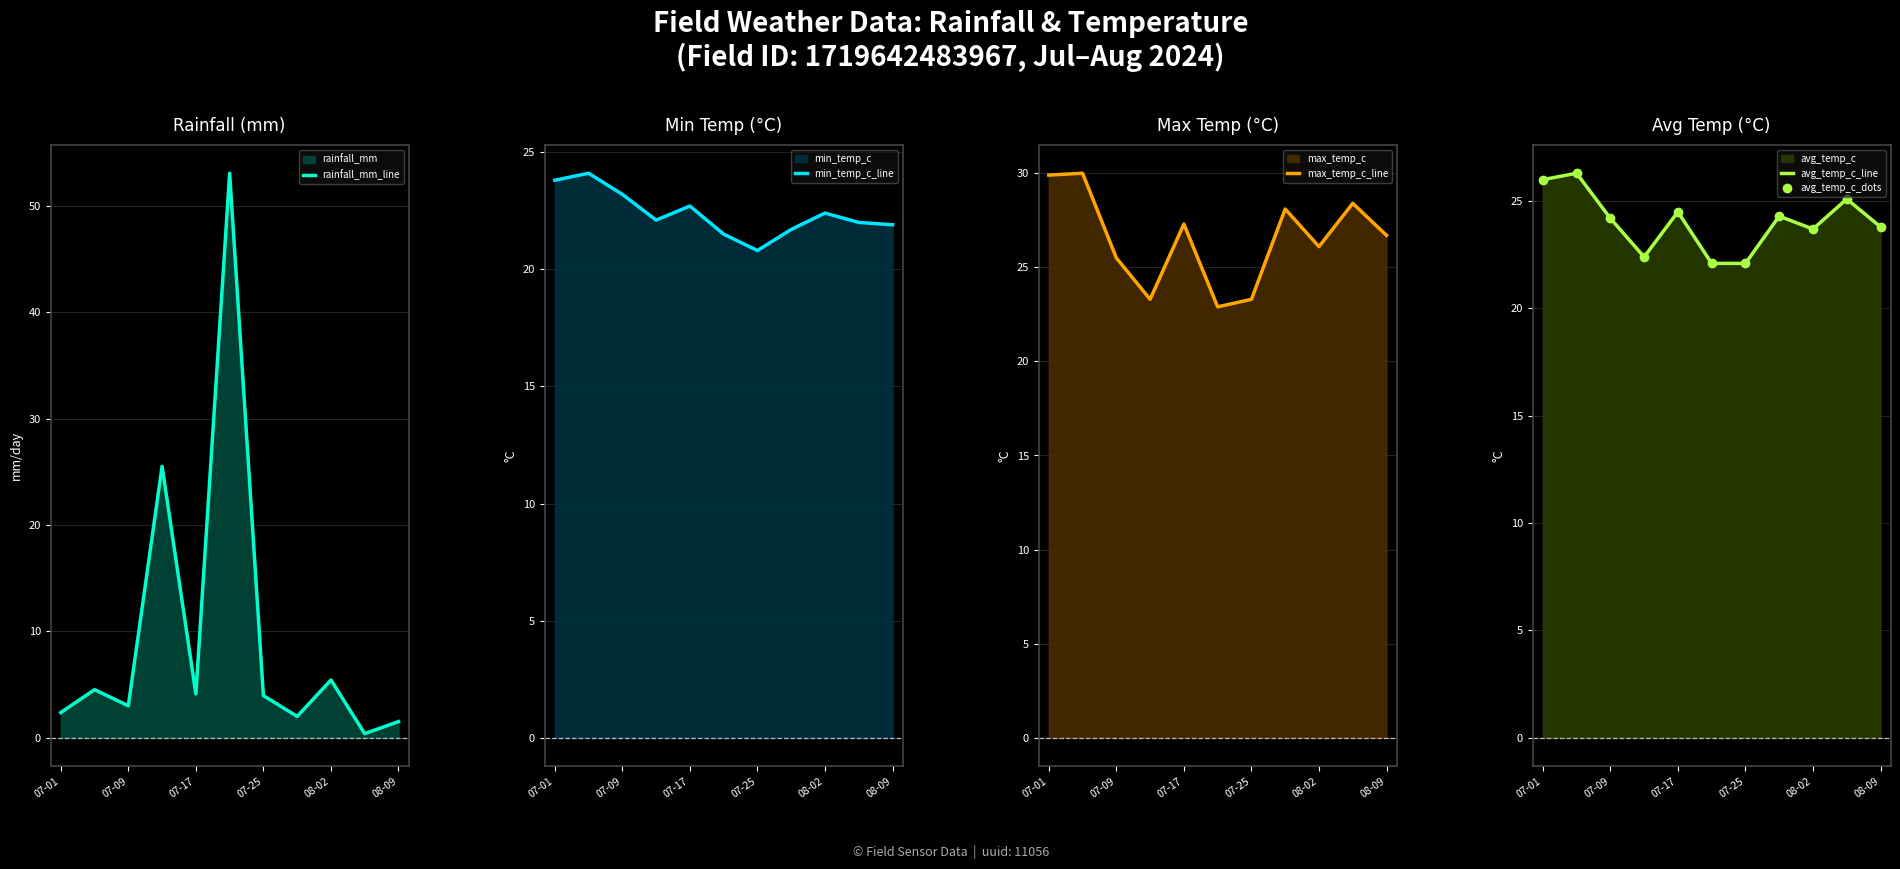

The rainfall_mm_line series shows 4.1 at 07-17. True or false?

True